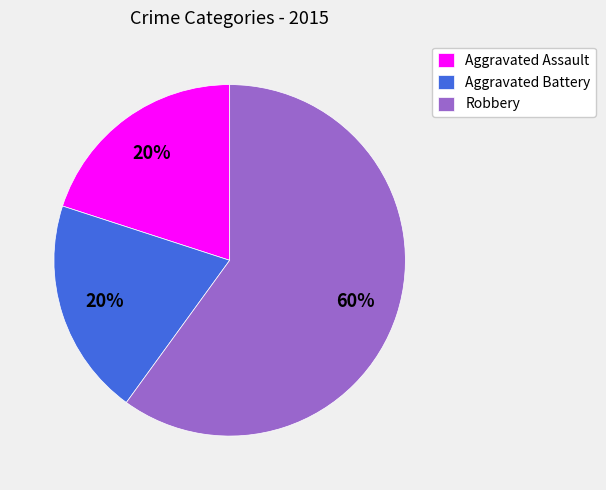

Count the number of slices in the pie.

3